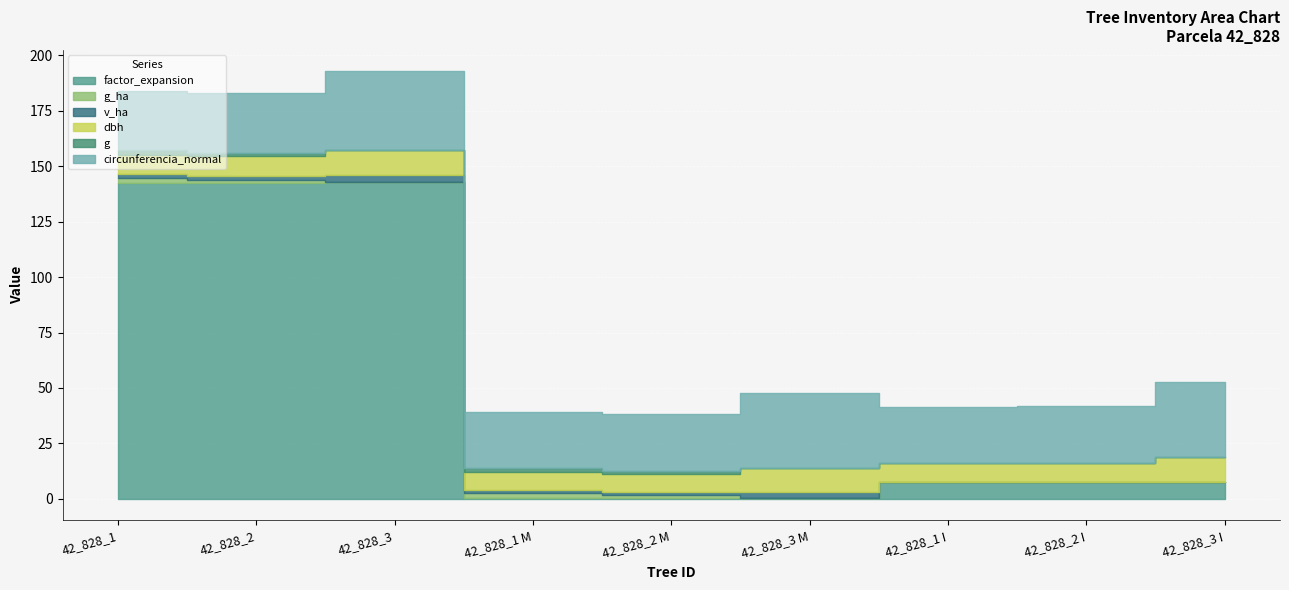

Which series has the largest total across all categories?

factor_expansion